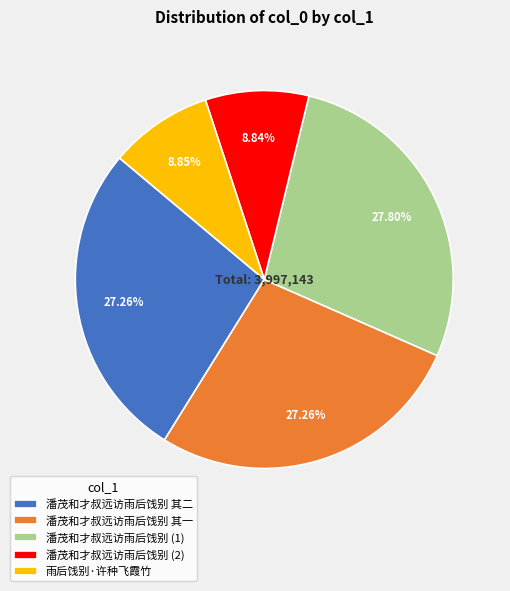

Between 潘茂和才叔远访雨后饯别 其二 and 潘茂和才叔远访雨后饯别 (2), which is larger?

潘茂和才叔远访雨后饯别 其二